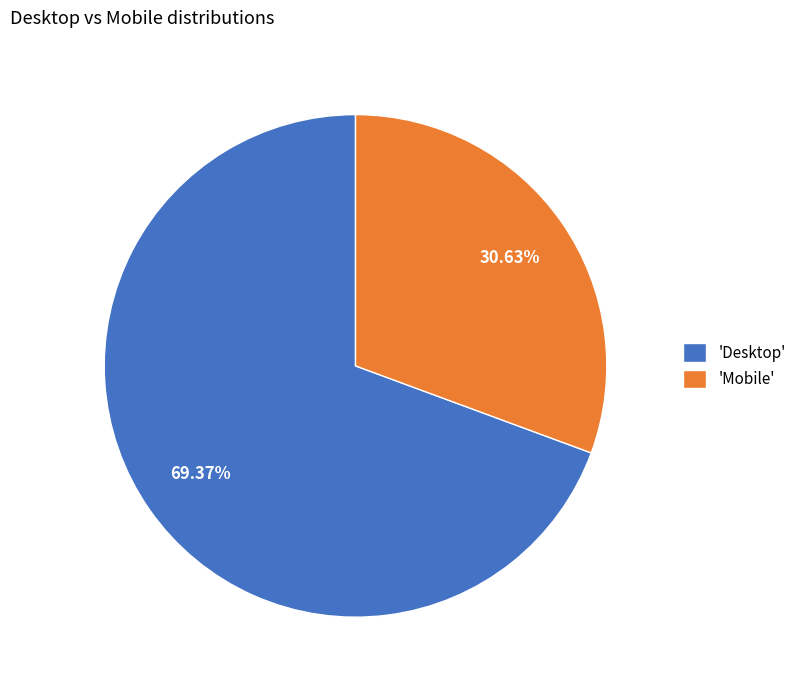

Is the sum of 'Mobile' and 'Desktop' greater than half?

Yes